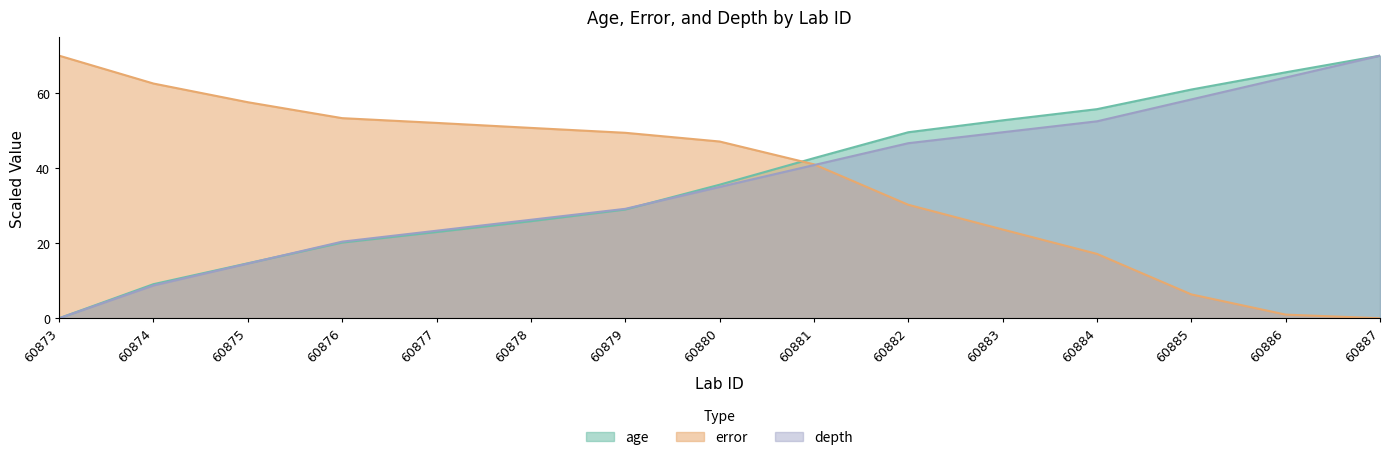

True or false: depth has more than 0 points higher than both neighbors.

False